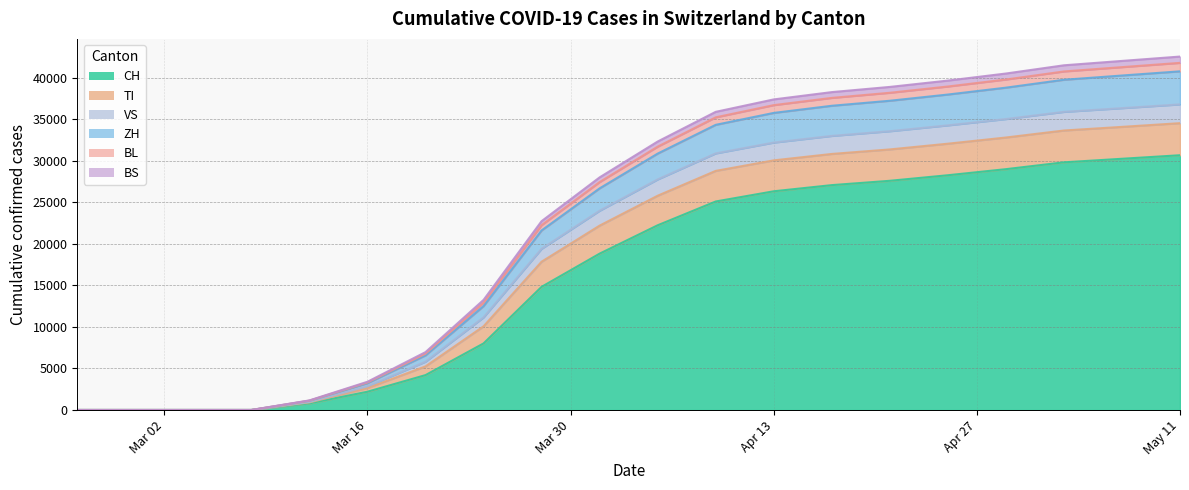

How many lines are shown in the chart?

6